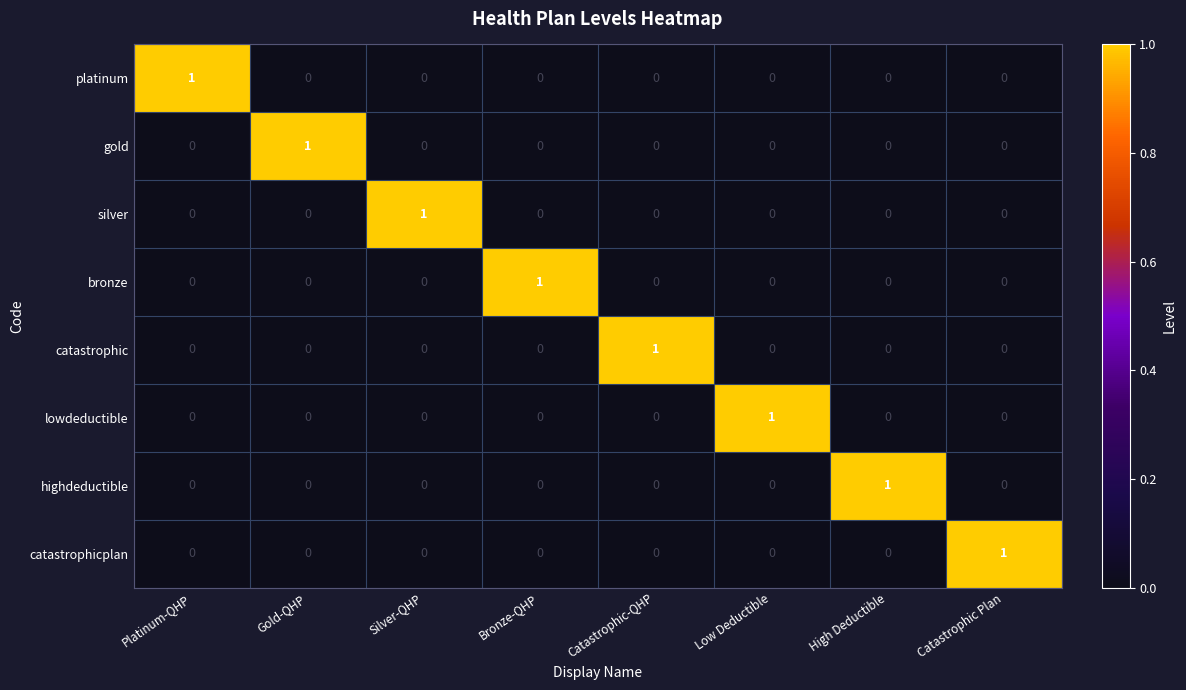

What is the total value across all series at Gold-QHP?

1